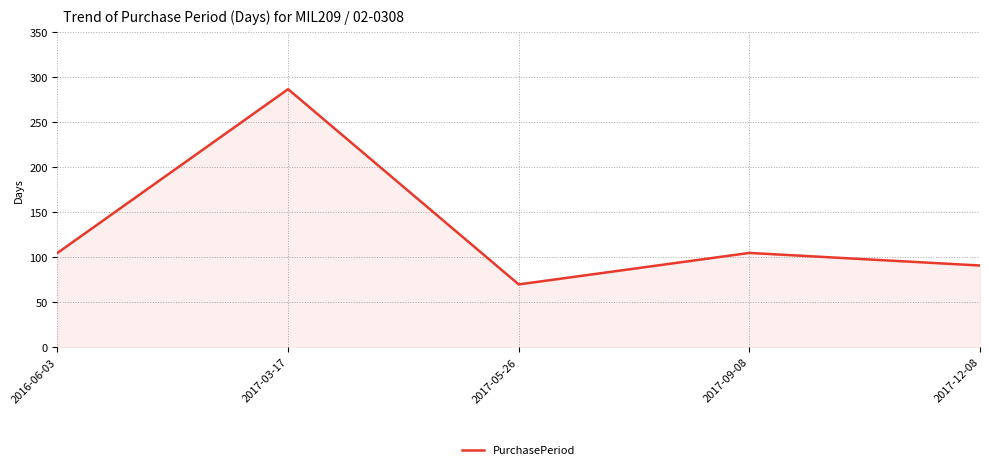

The chart shows a value of 34 at 2017-09-08. True or false?

False